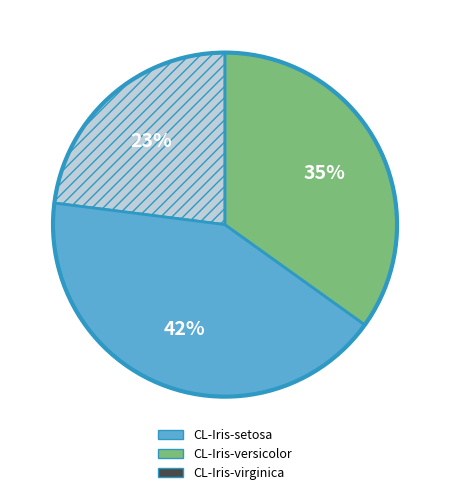

Is there a majority slice in this chart?

No